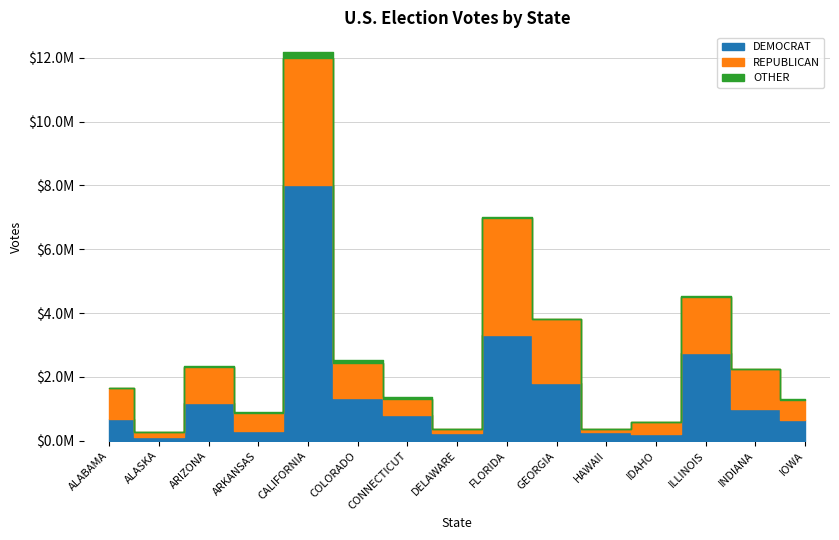

Rank the series by their maximum value, from highest to lowest.

DEMOCRAT, REPUBLICAN, OTHER